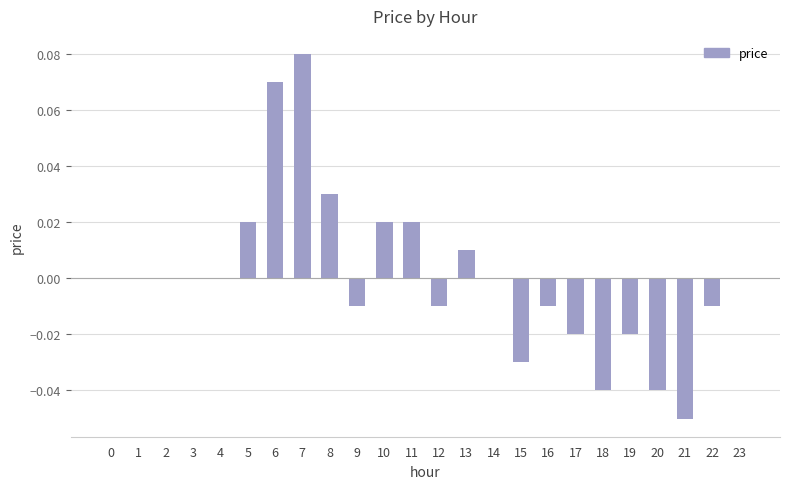

Which label corresponds to the largest value in the chart?

7